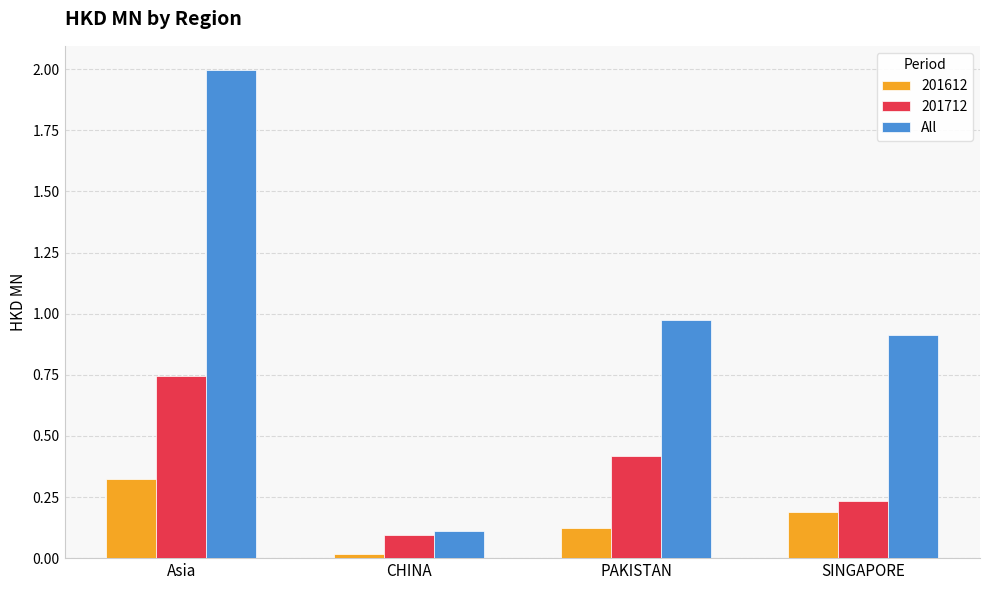

List the series in order of their overall mean, lowest first.

201612, 201712, All